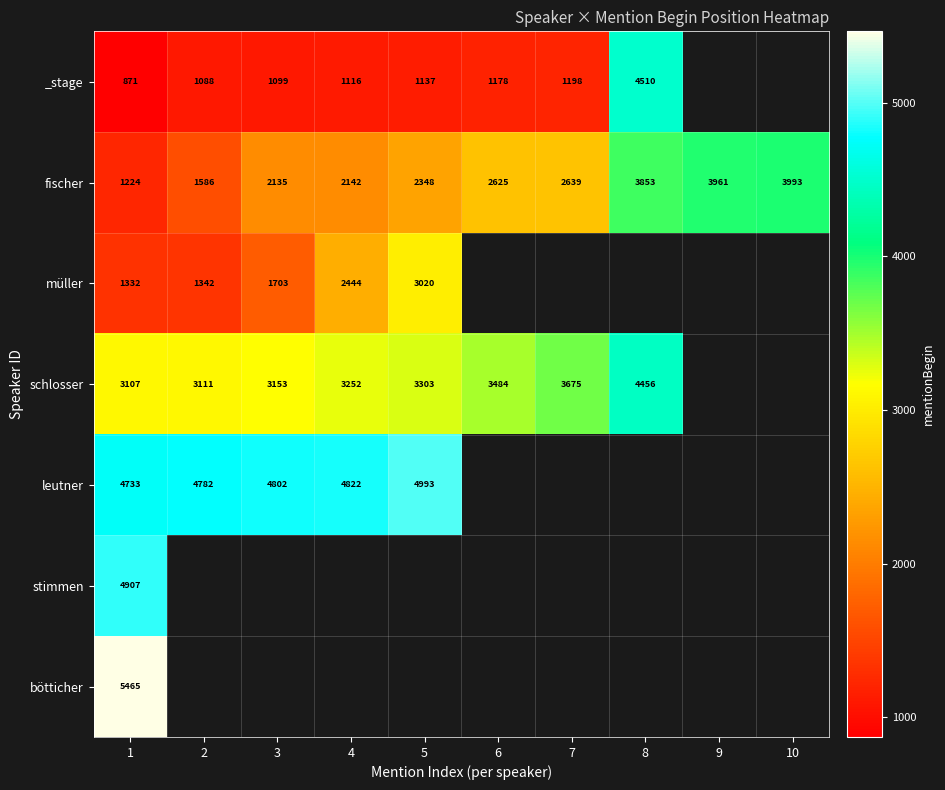

What is the total value across all series at 1?

21639